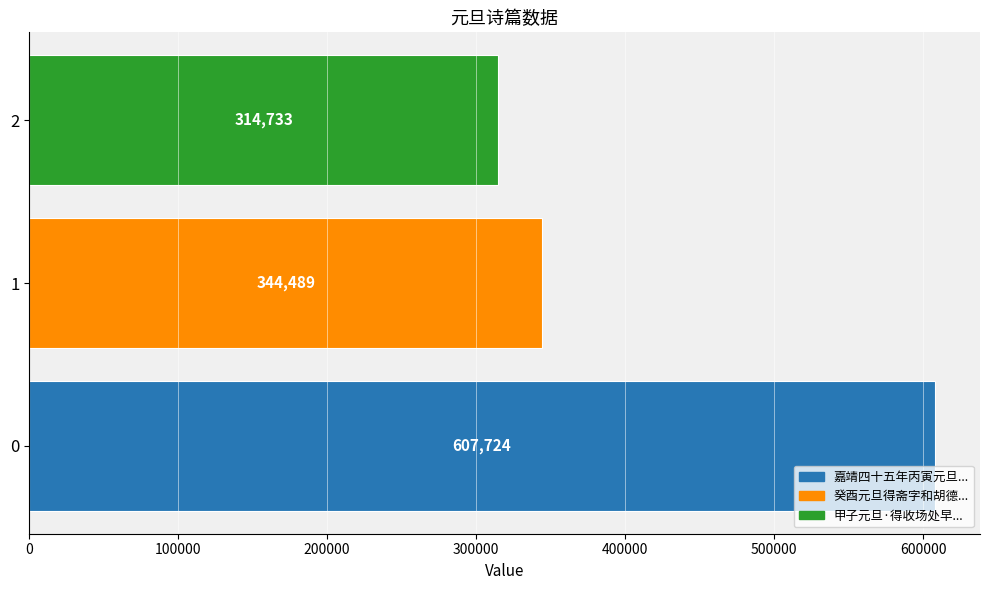

Rank the categories by value from lowest to highest.

2, 1, 0